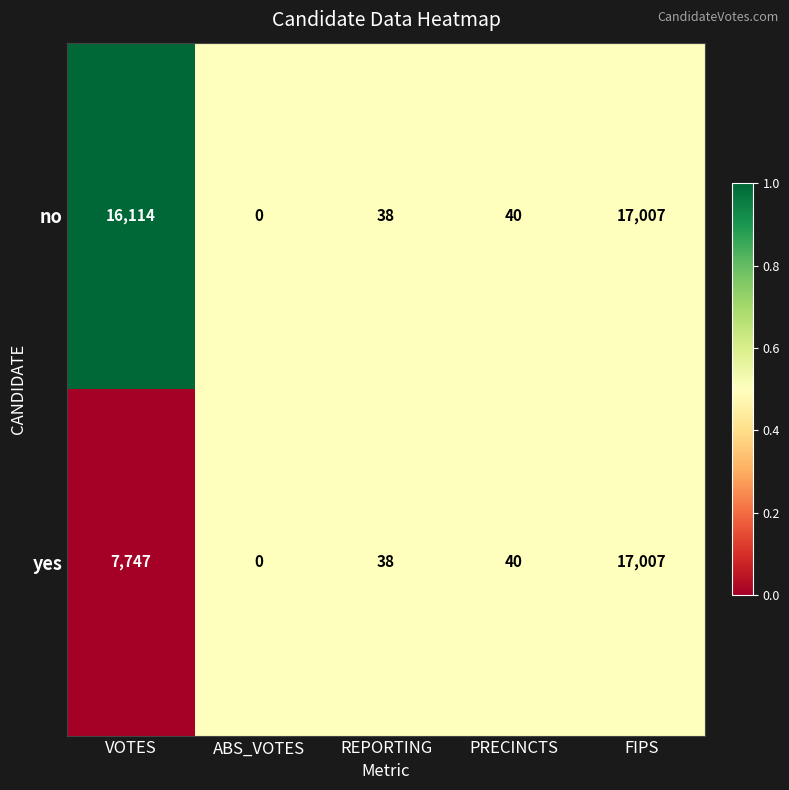

Rank the series by their average value, from highest to lowest.

no, yes